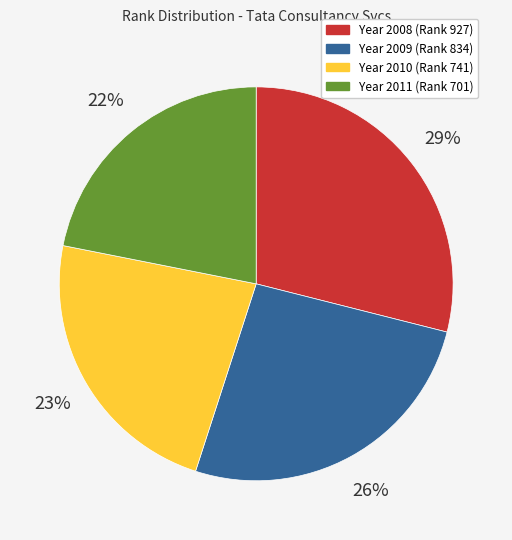

Count the number of slices in the pie.

4